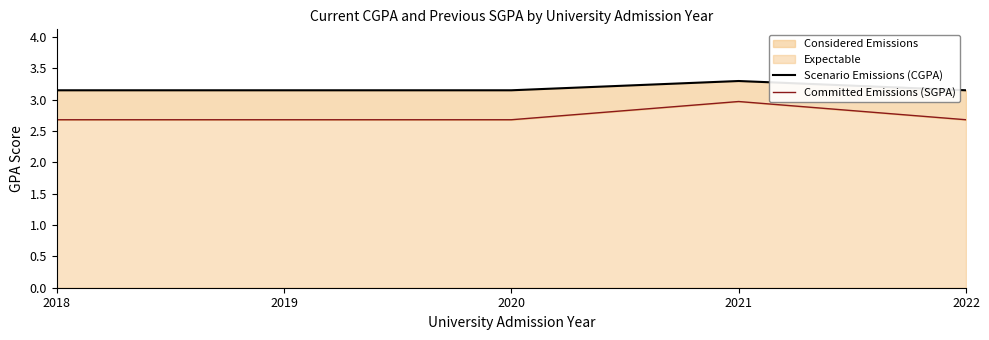

What is the sum of all Committed Emissions (SGPA) values?

13.7